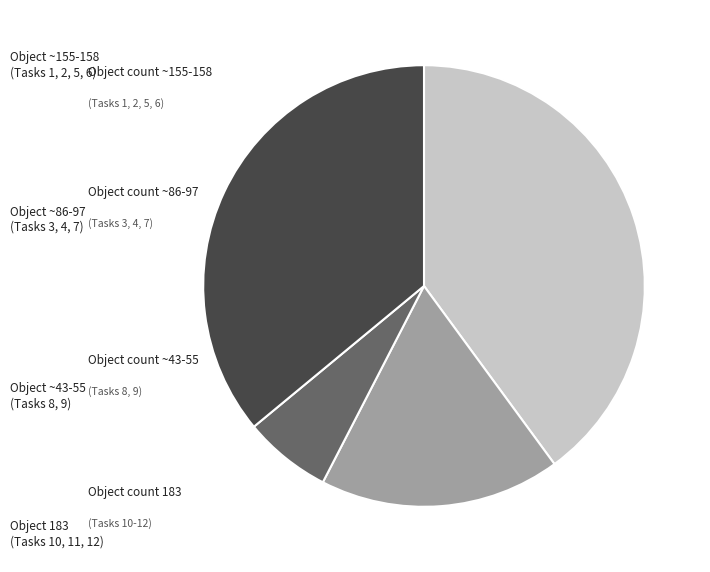

Does any single category account for the majority?

No